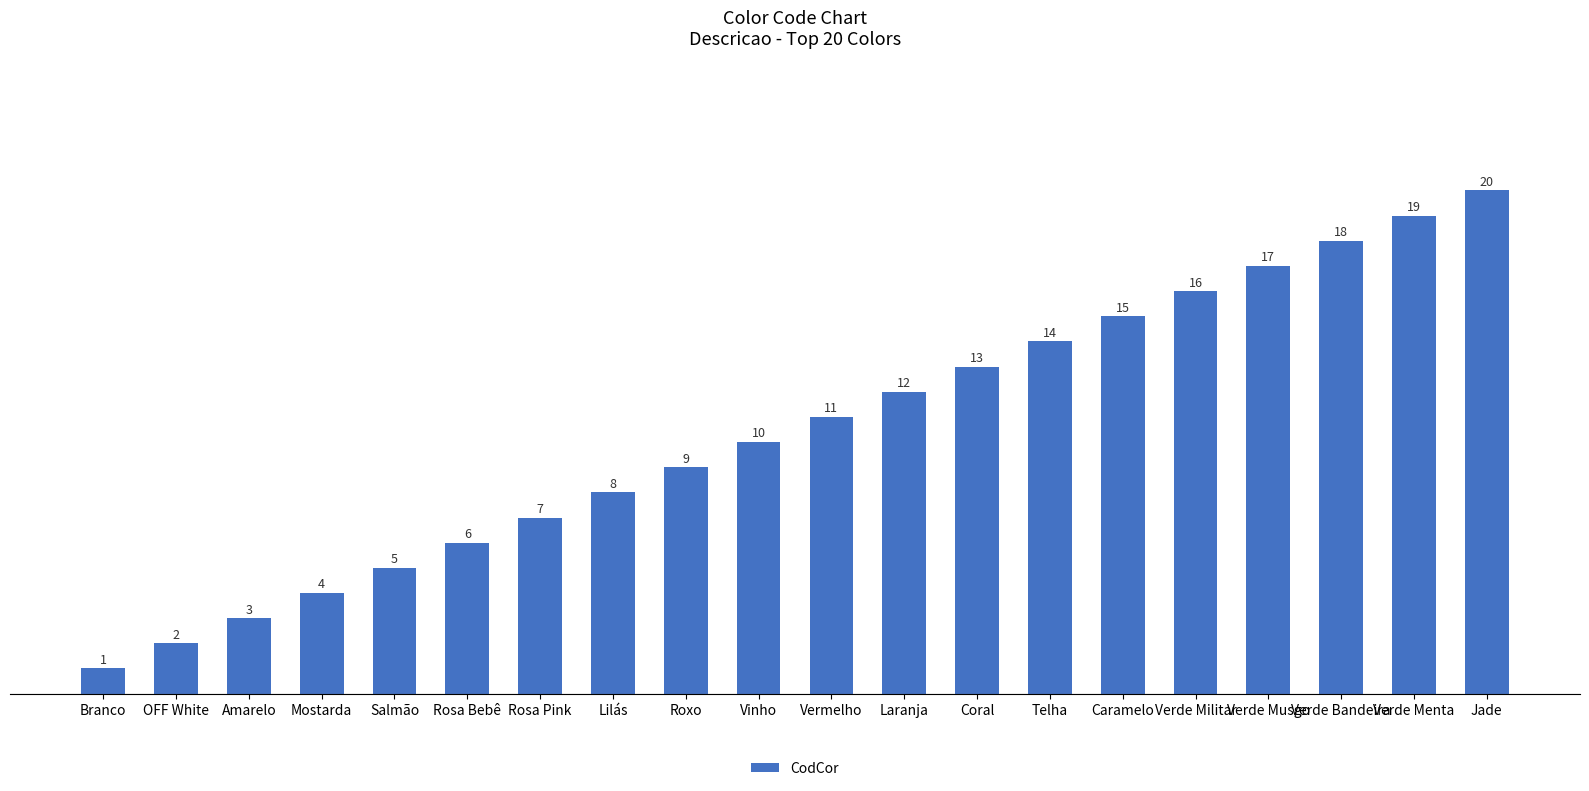

What is the sum of the values at Salmão and Caramelo?

20